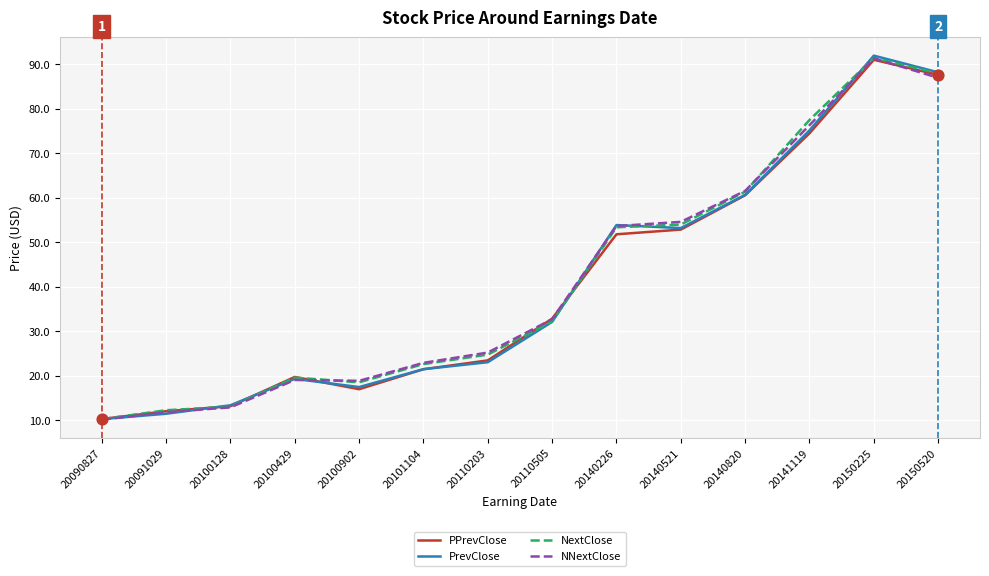

What is the total value across all series at 20100902?

71.9